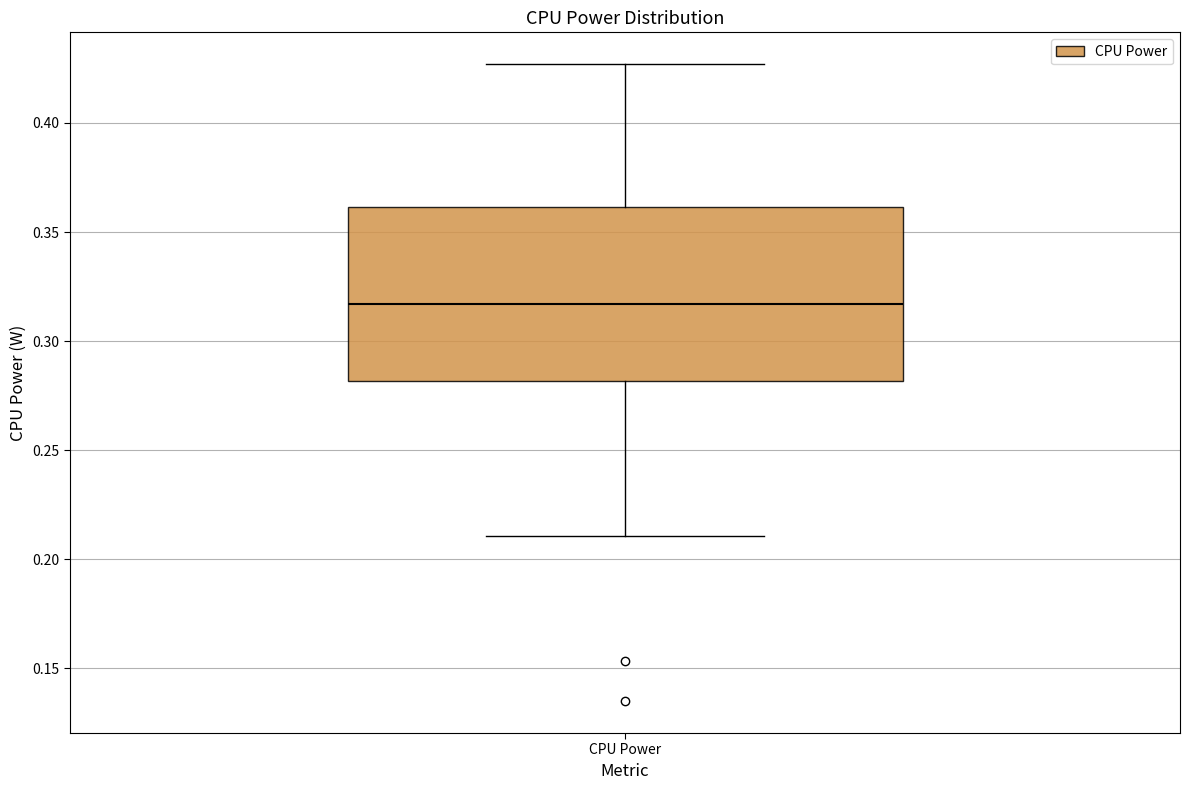

Read this box plot against the y-axis: the position of the median line, the range covered by the box, and the ends of both whiskers. The values are not printed on the chart, so give them approximately, as read against the axis.

median 0.315, box 0.280 to 0.360, whiskers 0.210 to 0.425